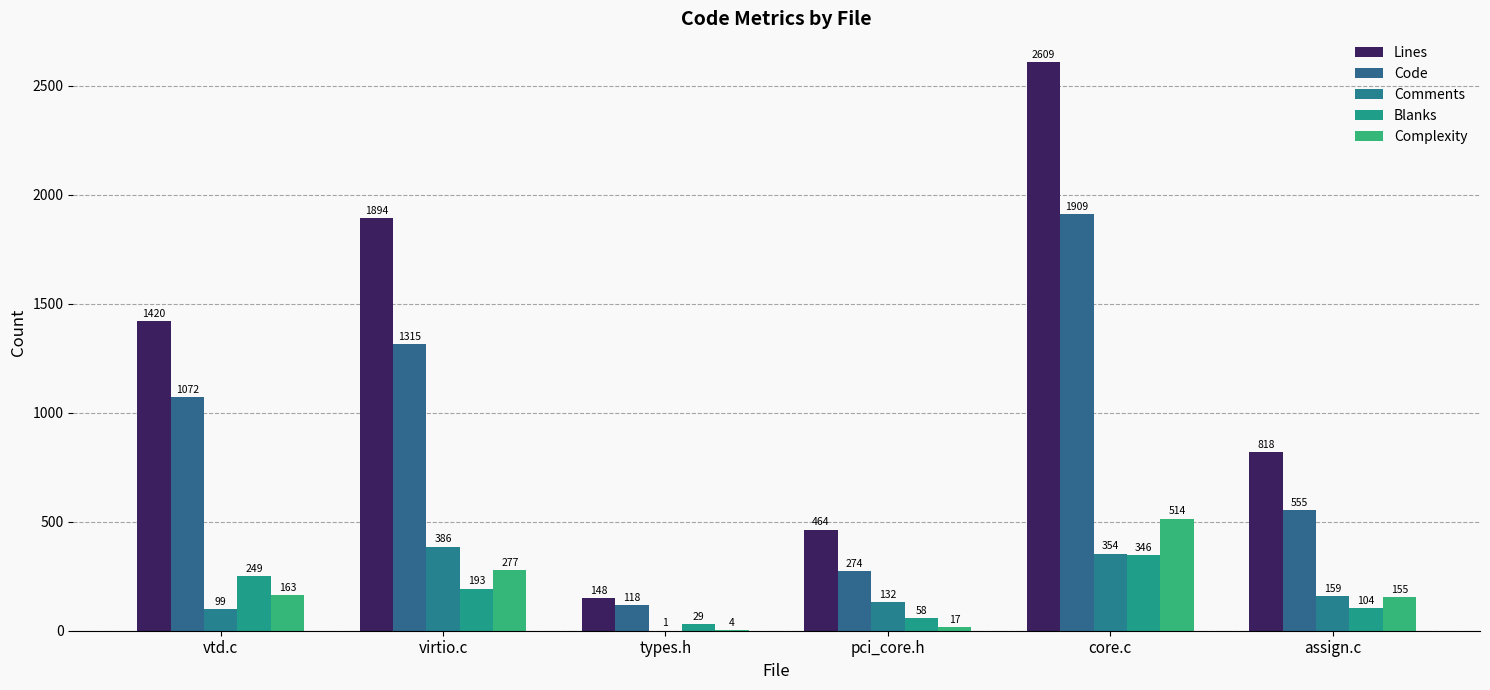

How many categories are shown in the chart?

6